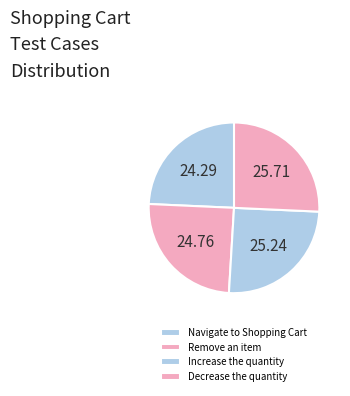

Approximately how many times larger is the value at Remove an item compared to Decrease the quantity?

1.0